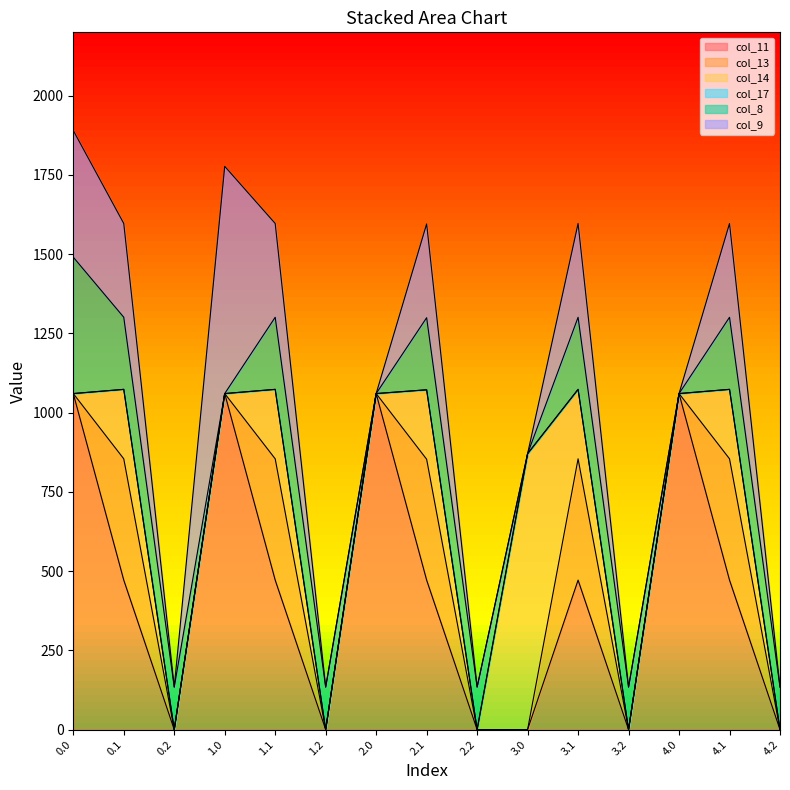

The col_11 series shows 0.0 at 4.2. True or false?

True